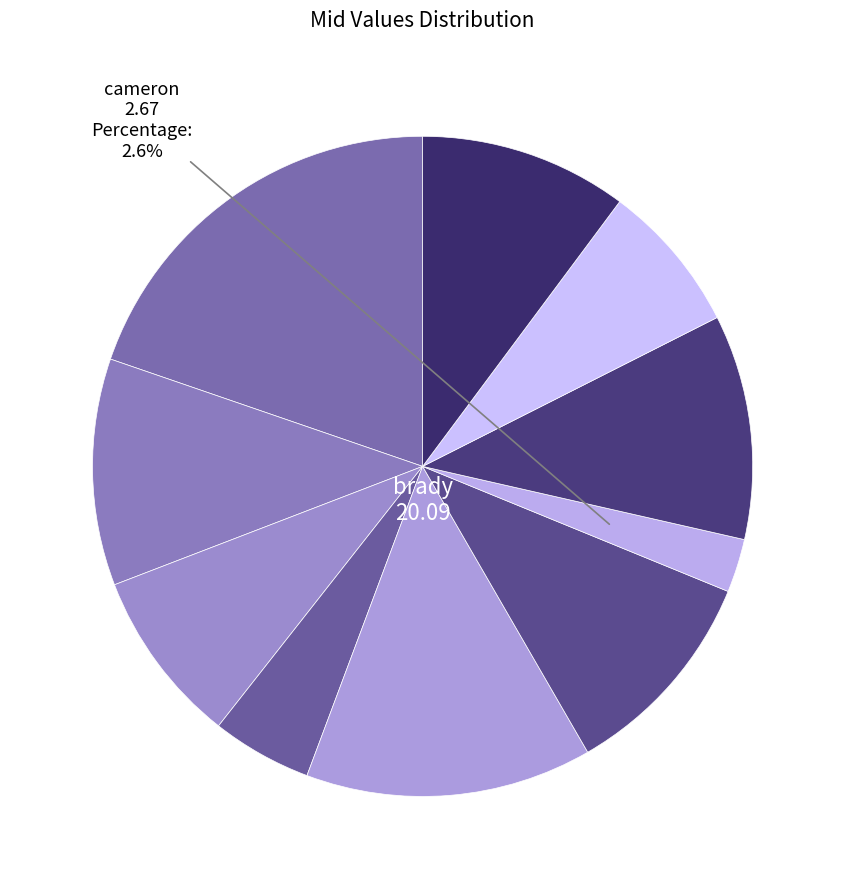

How many segments does this pie chart have?

10